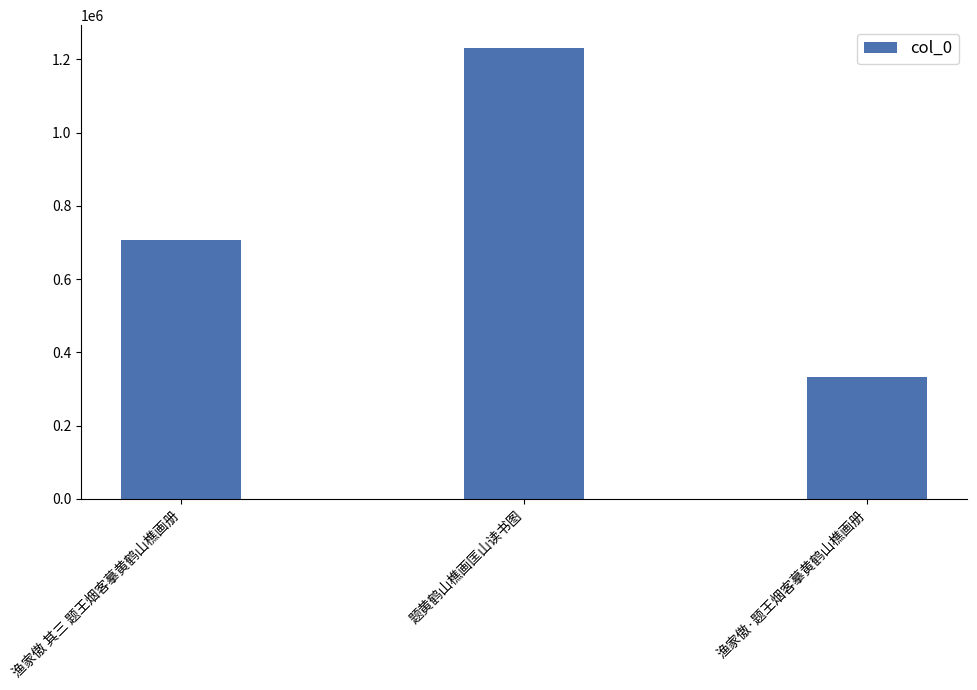

True or false: the data shows 190531 at 渔家傲 其三 题王烟客摹黄鹤山樵画册.

False